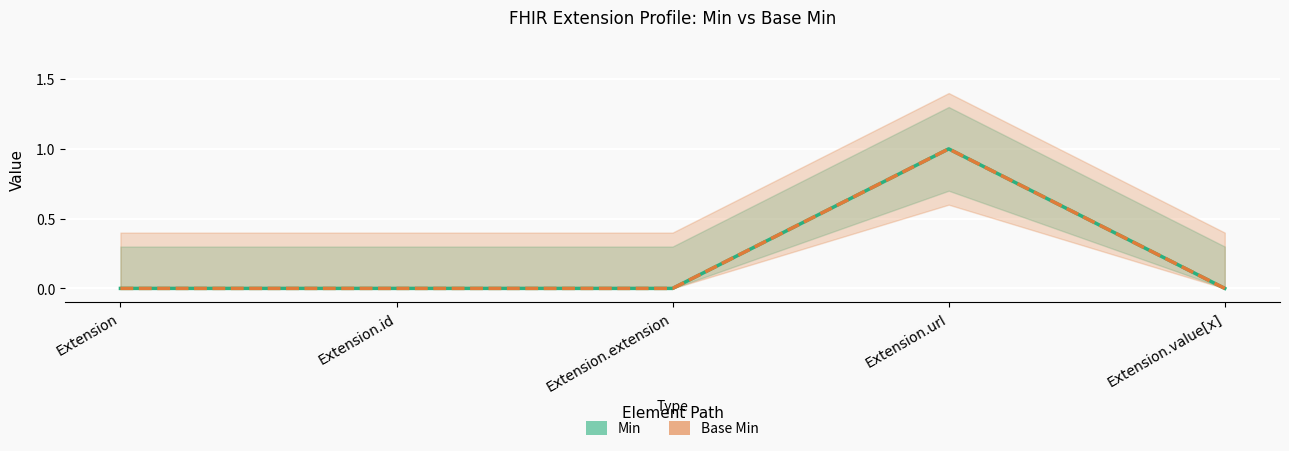

Reading left to right, list all the values displayed in this chart.

Min: Extension=0	Extension.id=0	Extension.extension=0	Extension.url=1	Extension.value[x]=0
Base Min: Extension=0	Extension.id=0	Extension.extension=0	Extension.url=1	Extension.value[x]=0